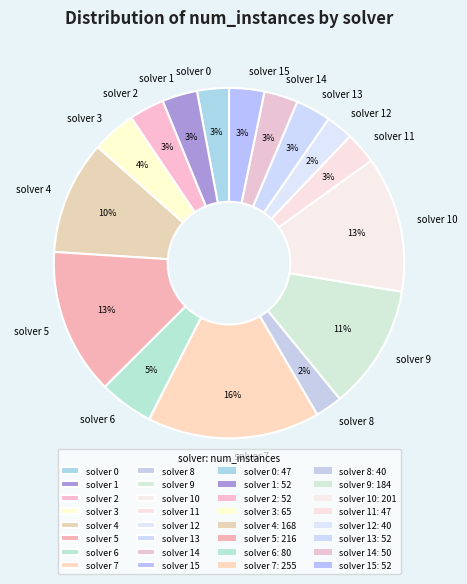

To the nearest percent, what is the combined percentage of solver 3 and solver 14?

7%